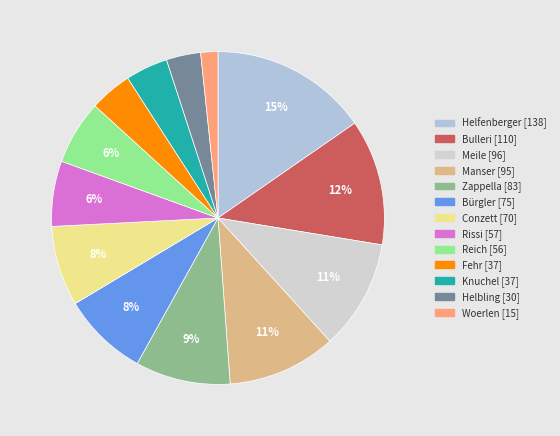

Which has a higher value, Meile or Helfenberger?

Helfenberger